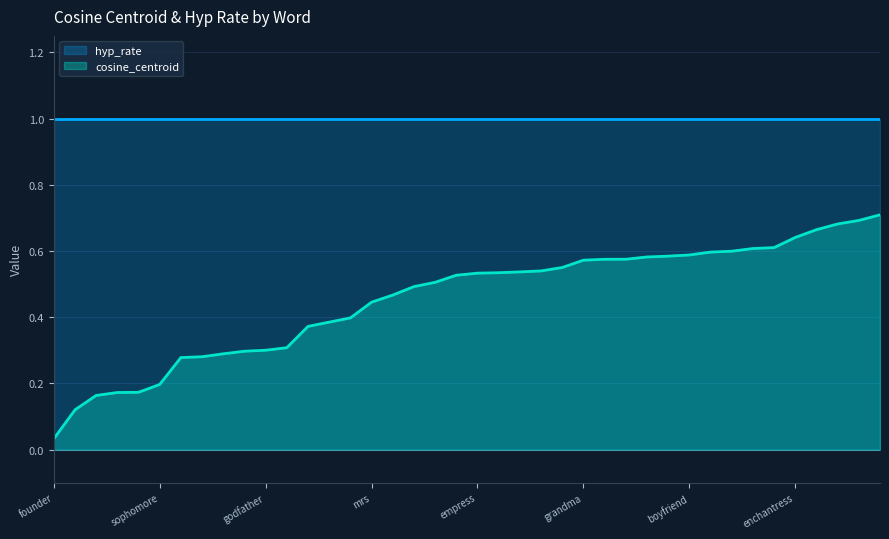

At which category is the sum across all series the highest?

minx